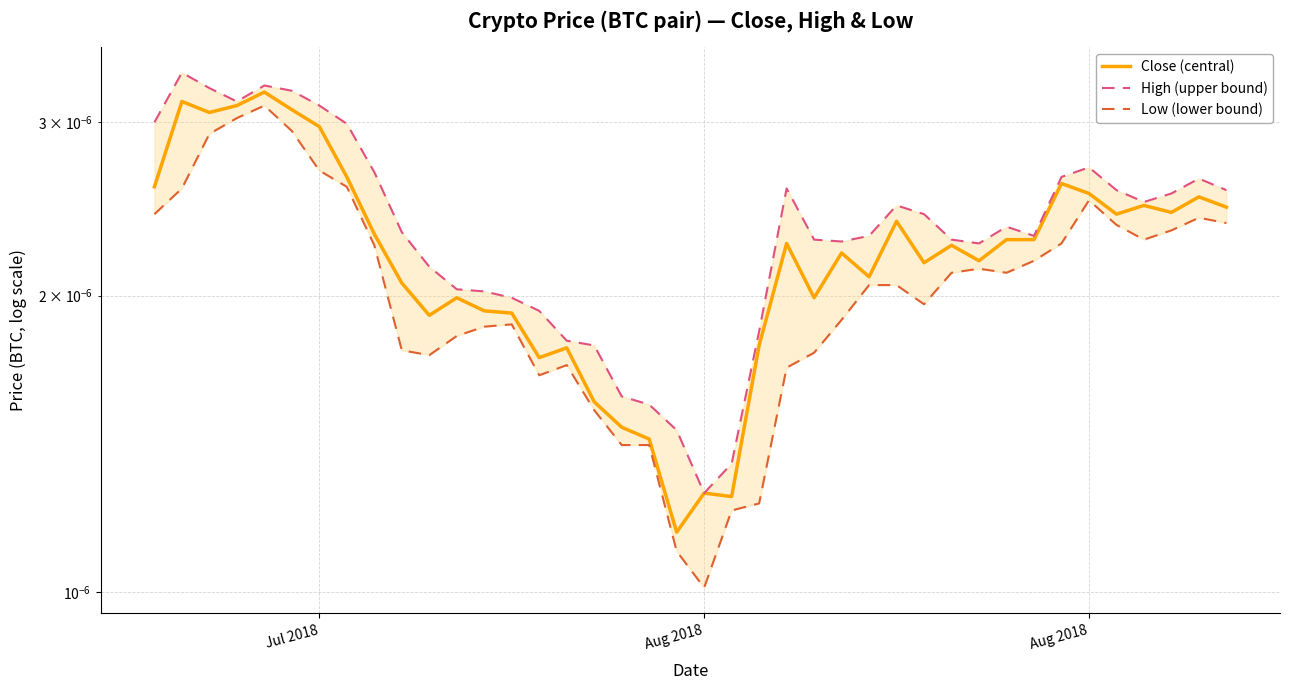

How many lines are shown in the chart?

3